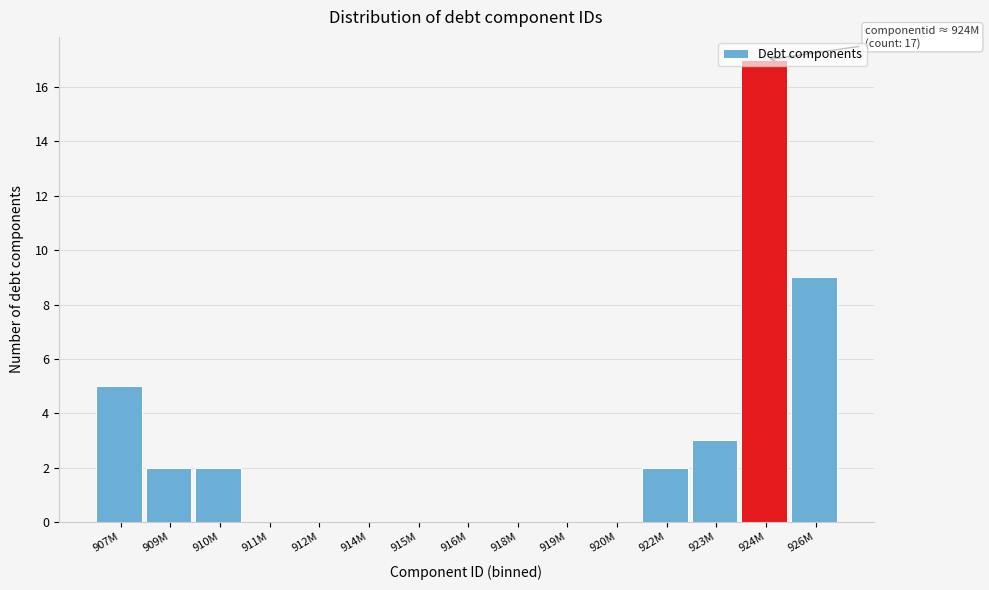

The chart shows a value of -7 at 916M. True or false?

False